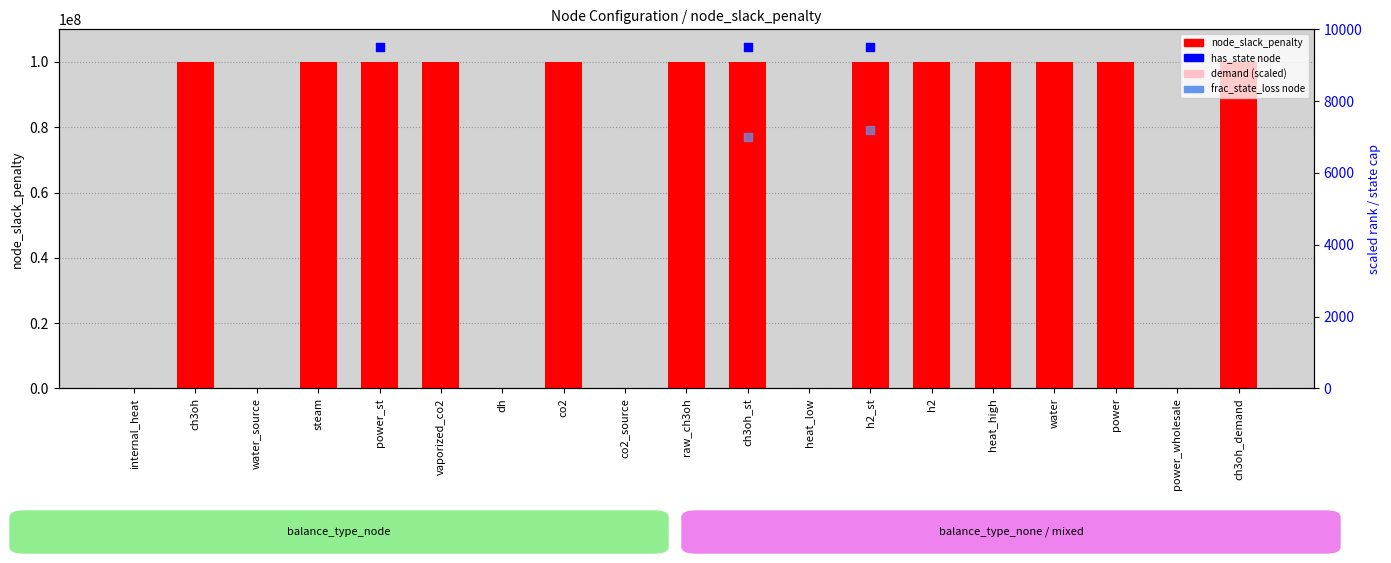

Which series has the largest total across all categories?

node_slack_penalty